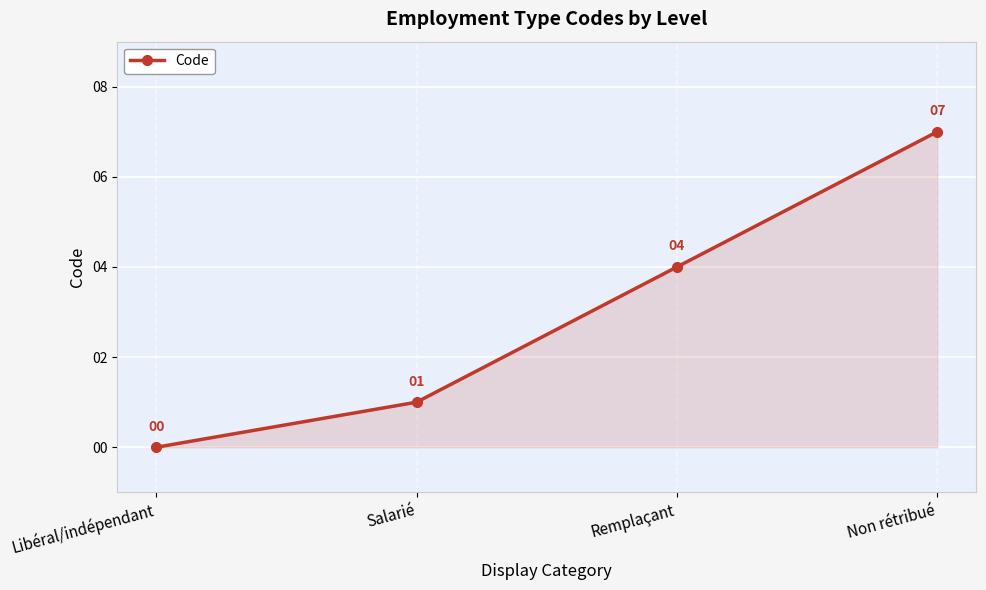

Count the number of data series in this chart.

1